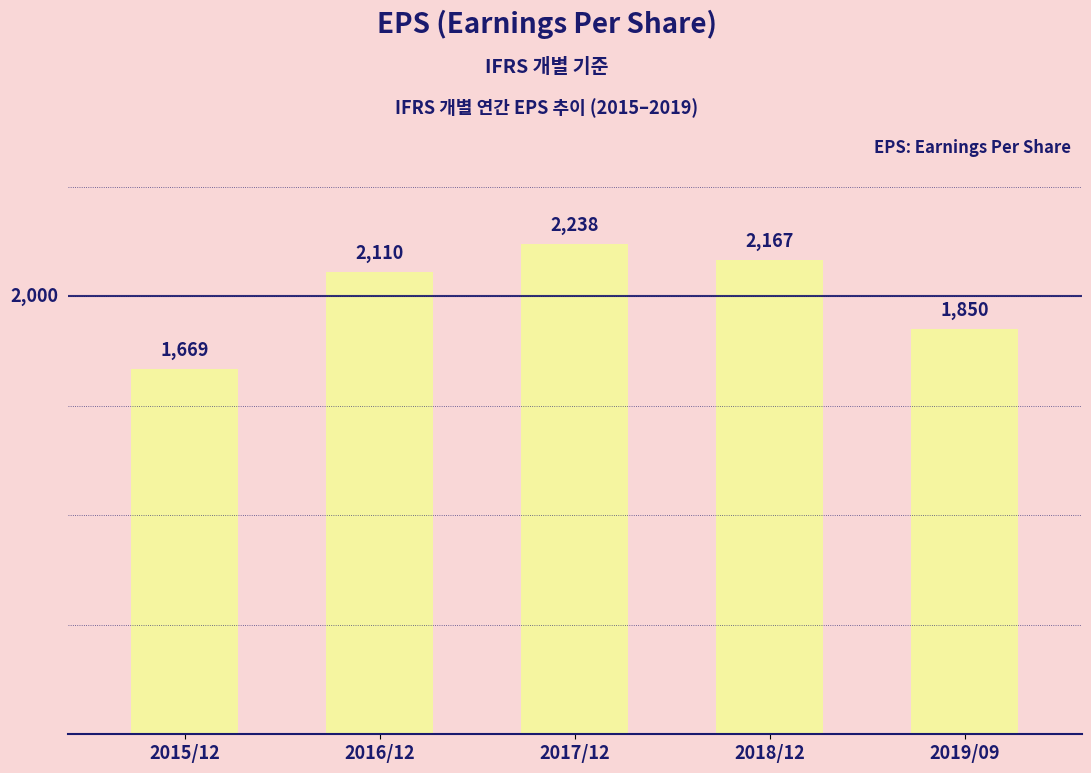

At which label is the value closest to 1953?

2019/09